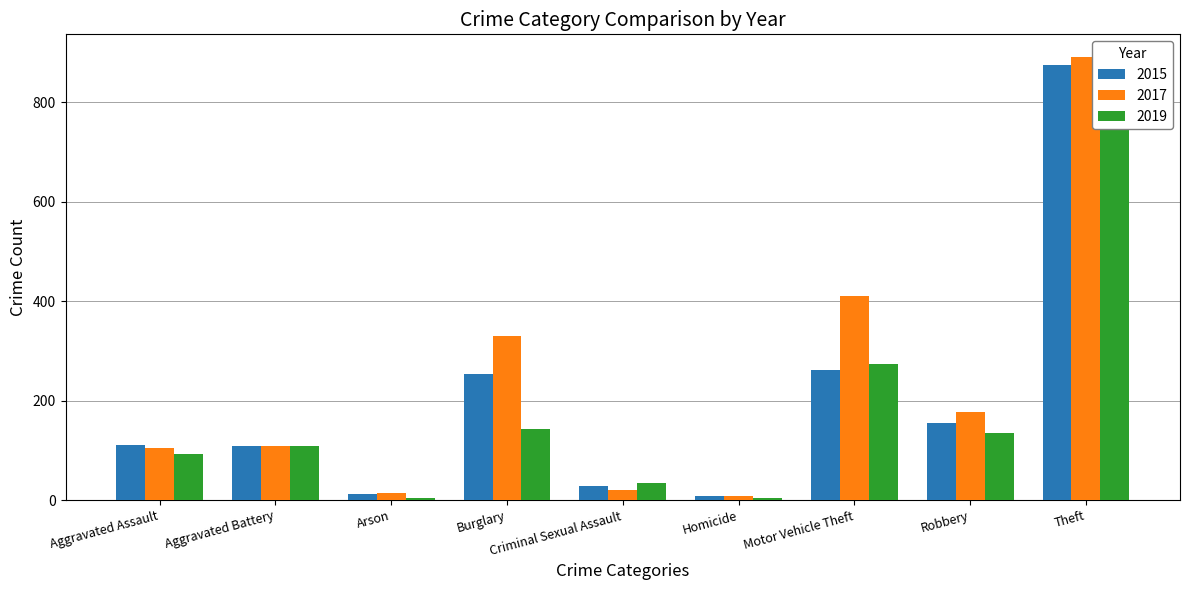

True or false: 2017 has a value of 217 at Theft.

False